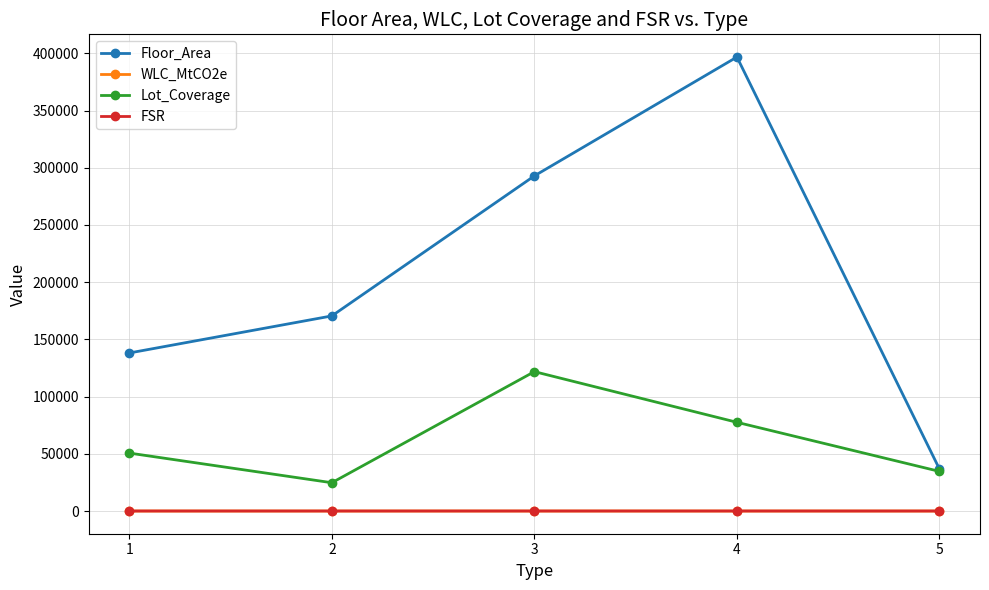

Is it true that FSR equals 11.1 at 2?

True